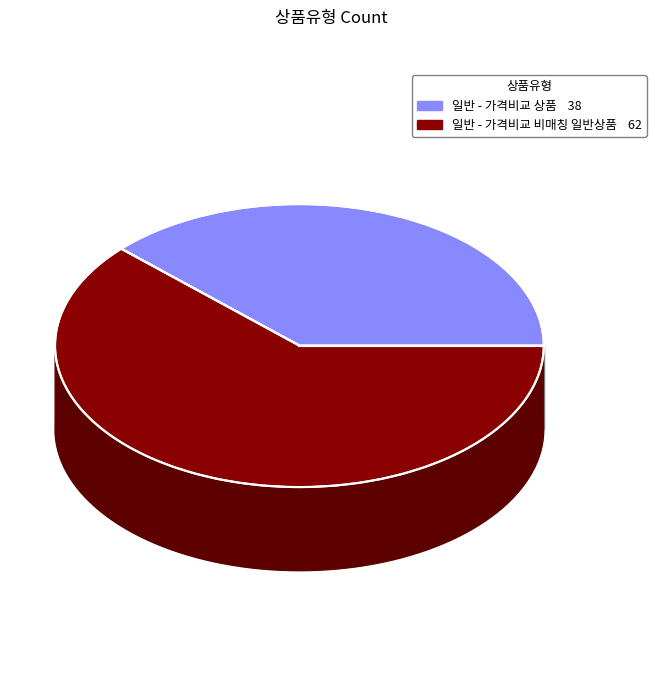

Which slice represents more than half of the pie?

일반 - 가격비교 비매칭 일반상품